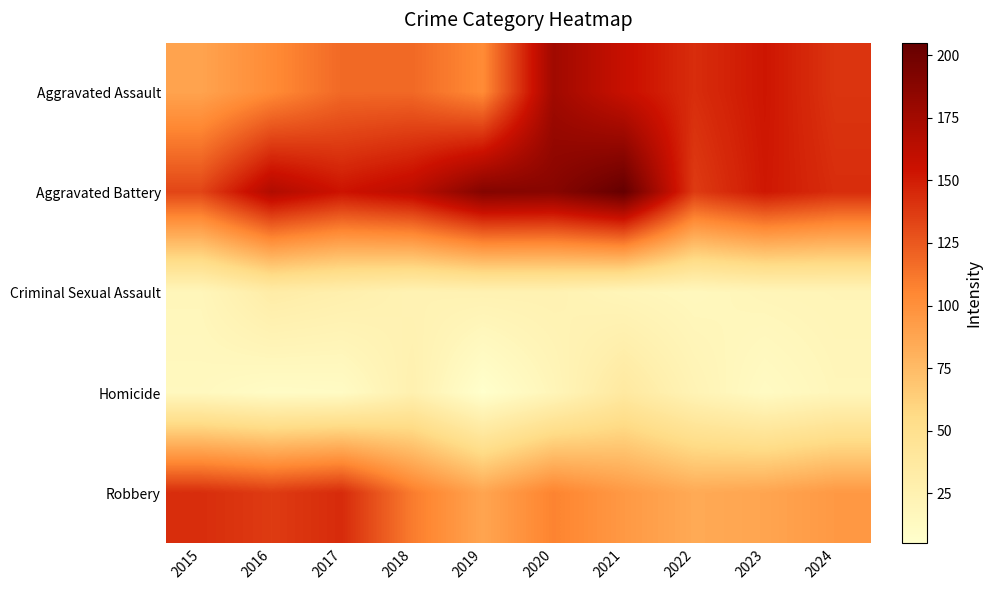

What is the spread (max minus min) of values at 2019?

185